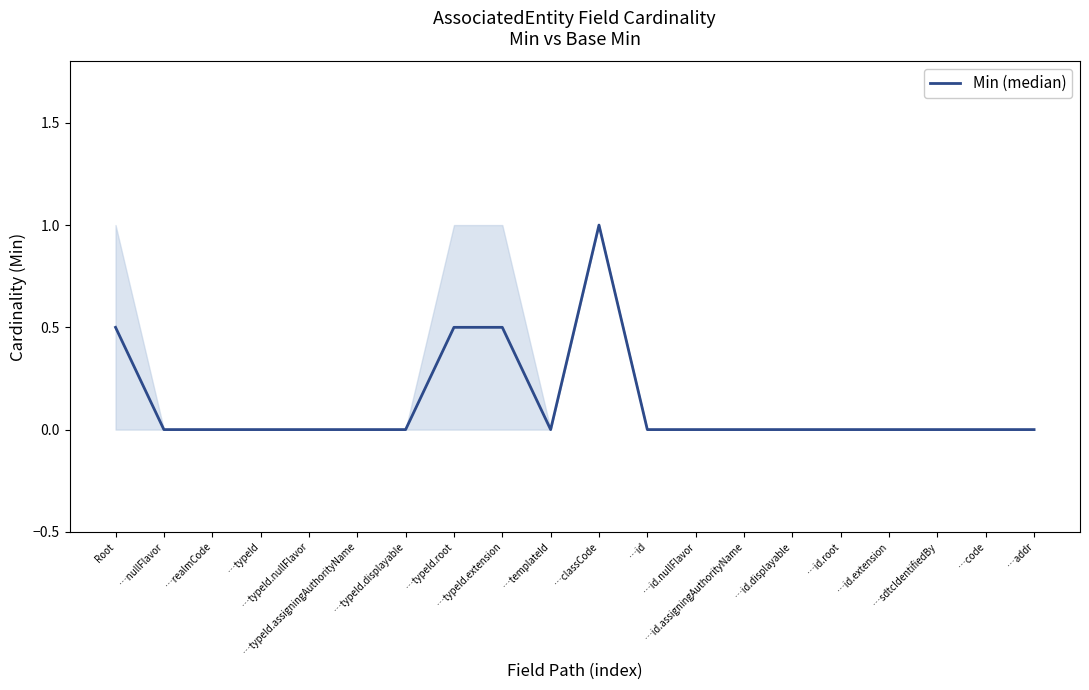

True or false: the data shows 0.5 at …typeId.nullFlavor.

False